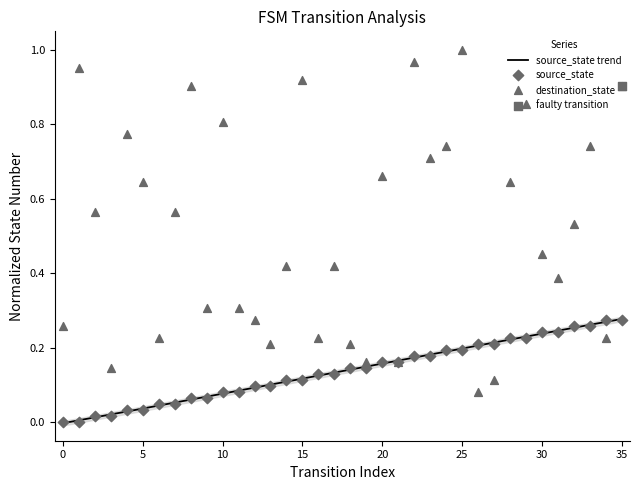

Which series contains the lowest Y value?

source_state